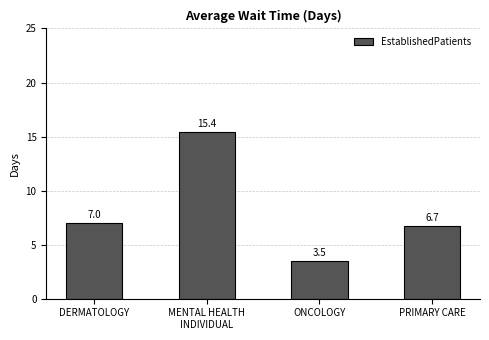

What is the sum of the values at PRIMARY CARE and ONCOLOGY?

10.2